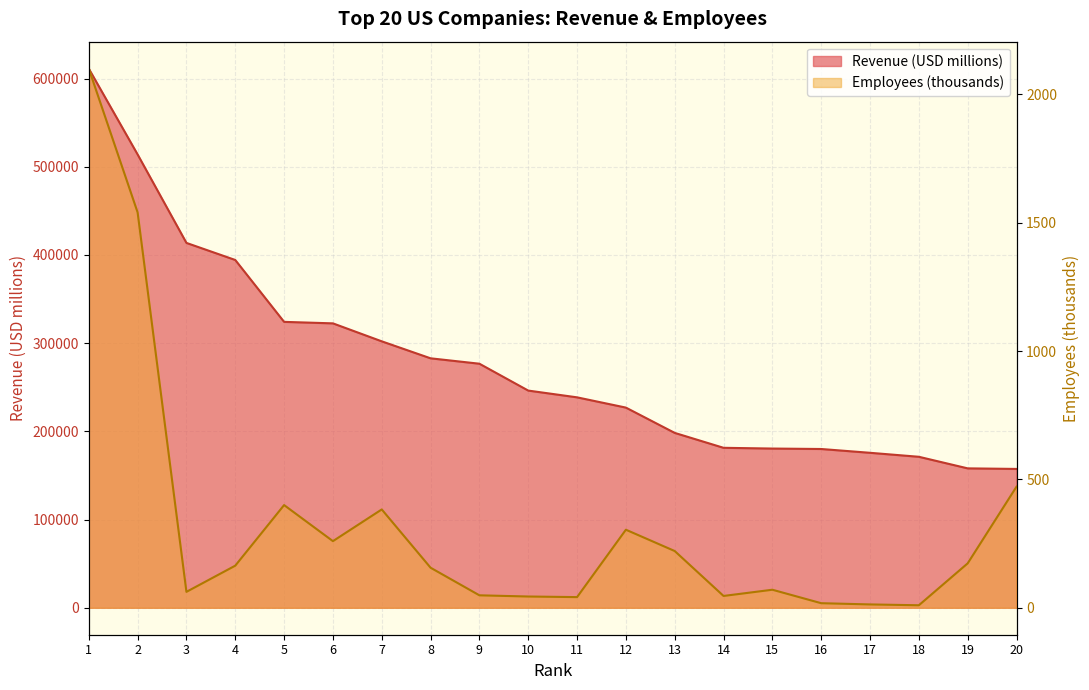

List the series in order of their overall mean, highest first.

Revenue (USD millions), Employees (thousands)